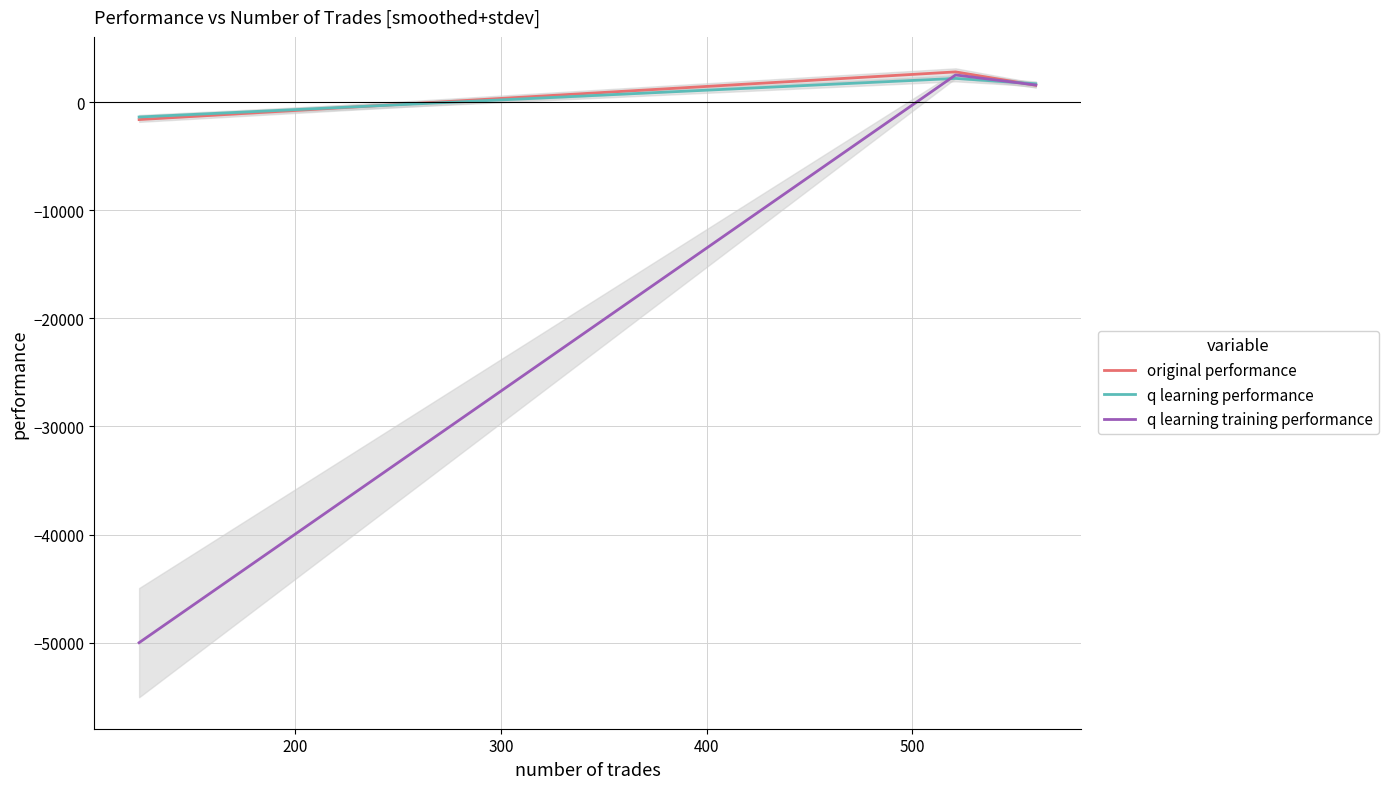

What is the average value of the q learning training performance series?

-15307.1